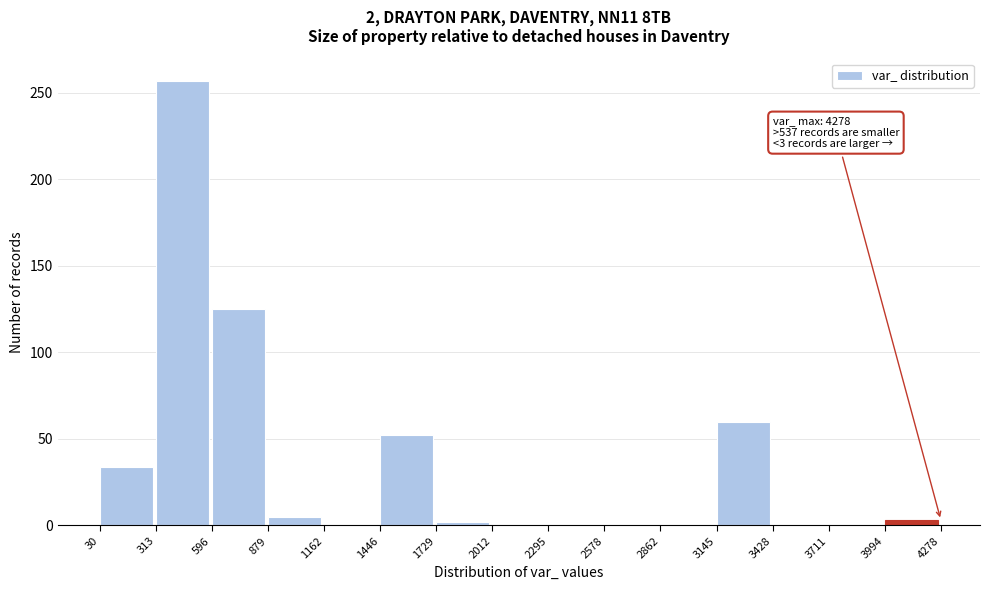

Which range on the x-axis has the tallest bar?

313 to 596